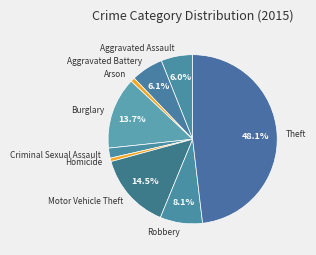

To the nearest percent, what is the difference between the largest and smallest slice percentages?

47%